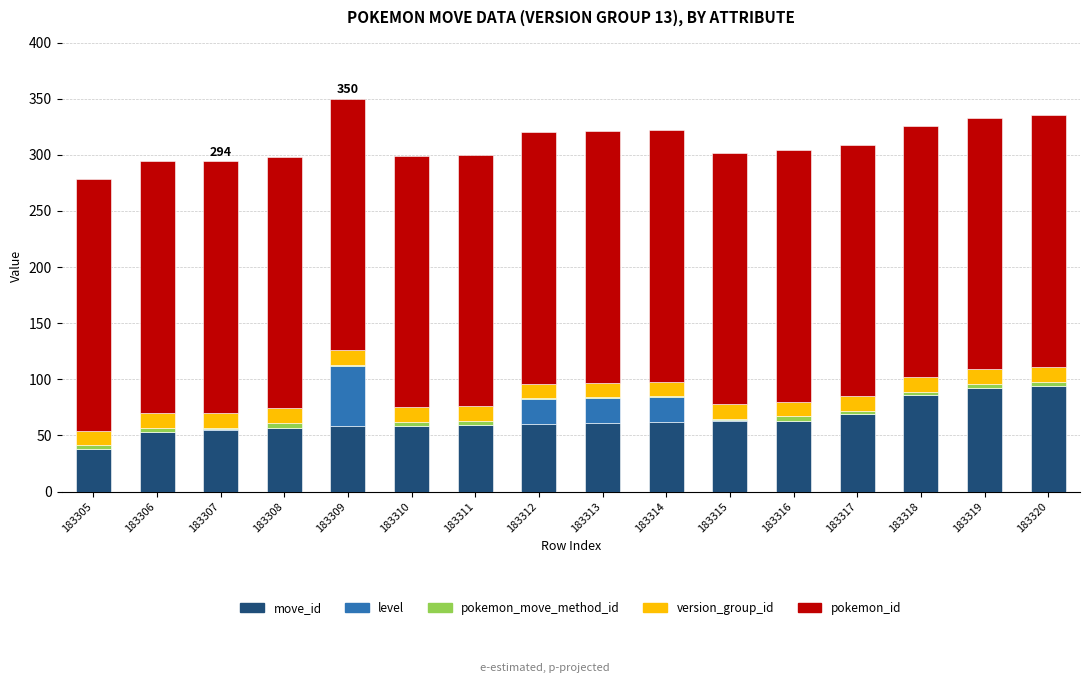

The move_id series shows 83 at 183312. True or false?

False